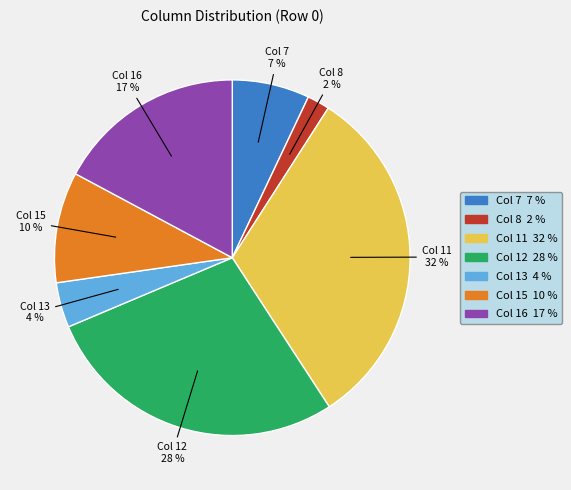

To the nearest percent, what is the average slice percentage?

14%